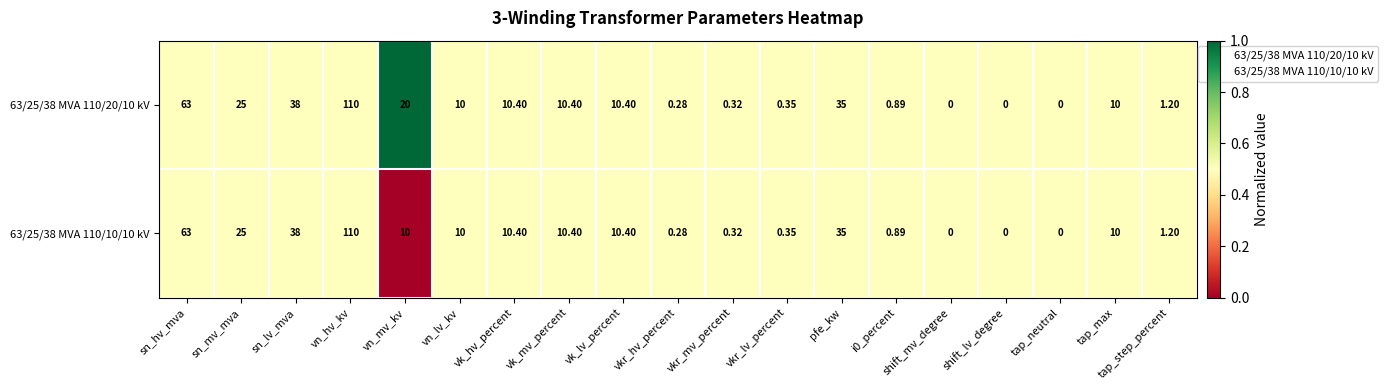

At which label does 63/25/38 MVA 110/10/10 kV first exceed 10?

sn_hv_mva